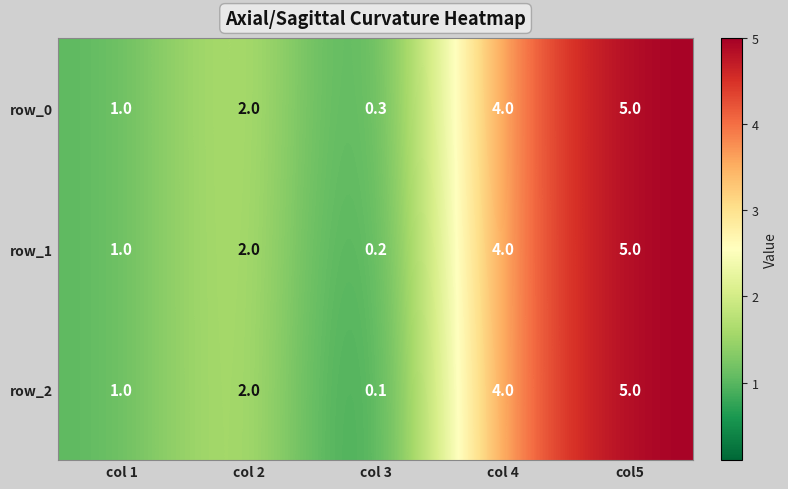

What is the maximum value for row_0?

5.0